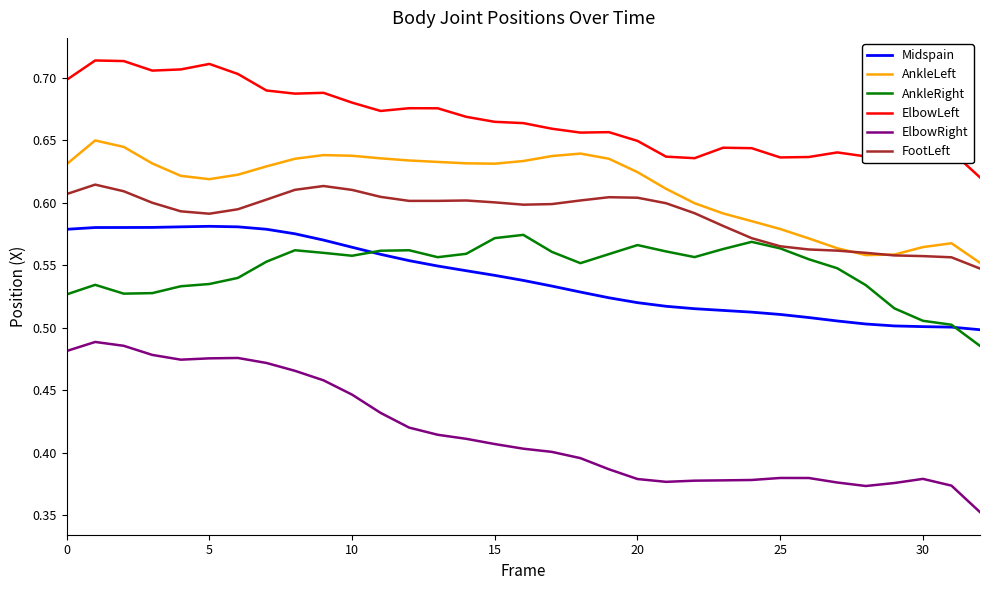

True or false: AnkleLeft and AnkleRight cross at least once.

False